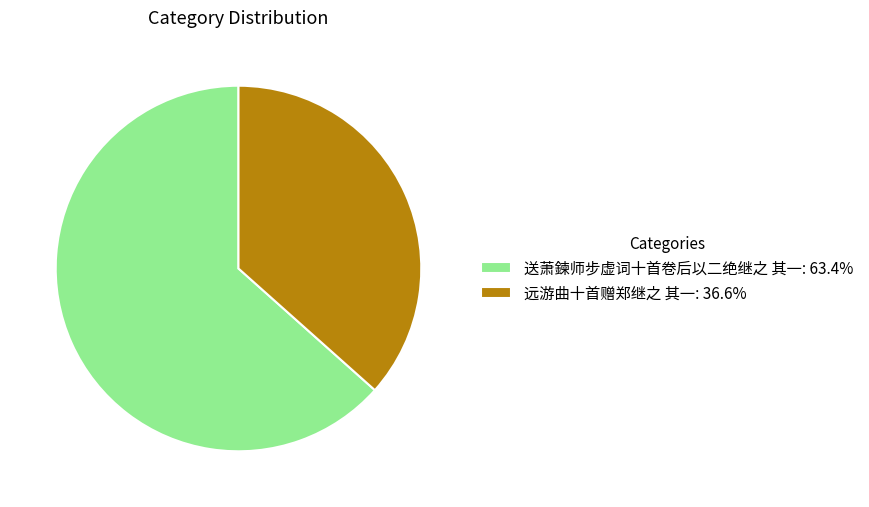

Between 送萧鍊师步虚词十首卷后以二绝继之 其一 and 远游曲十首赠郑继之 其一, which is larger?

送萧鍊师步虚词十首卷后以二绝继之 其一